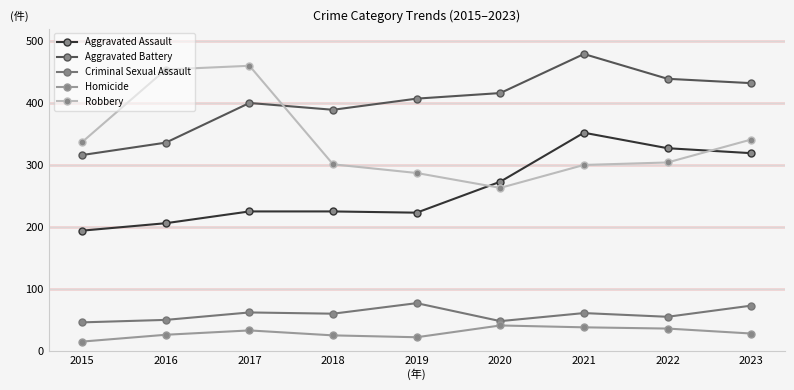

Count the number of data series in this chart.

5